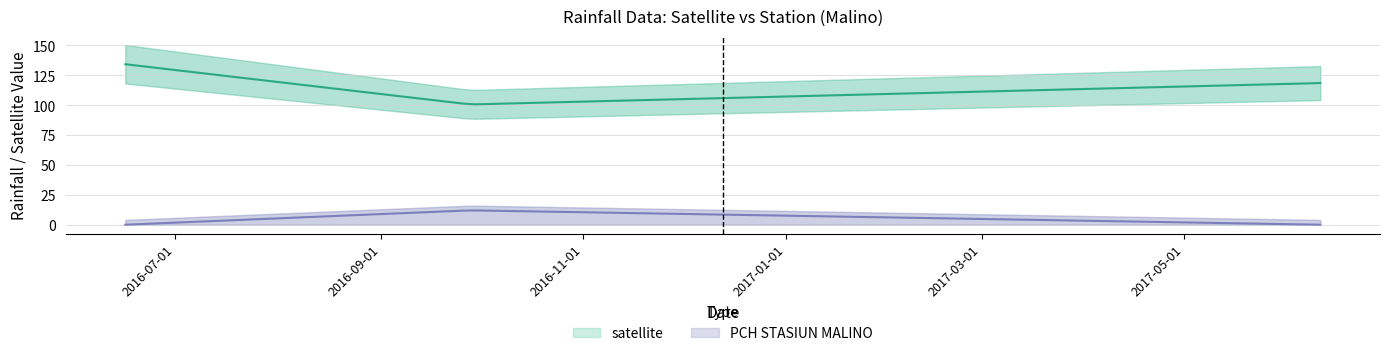

Count the number of data series in this chart.

2